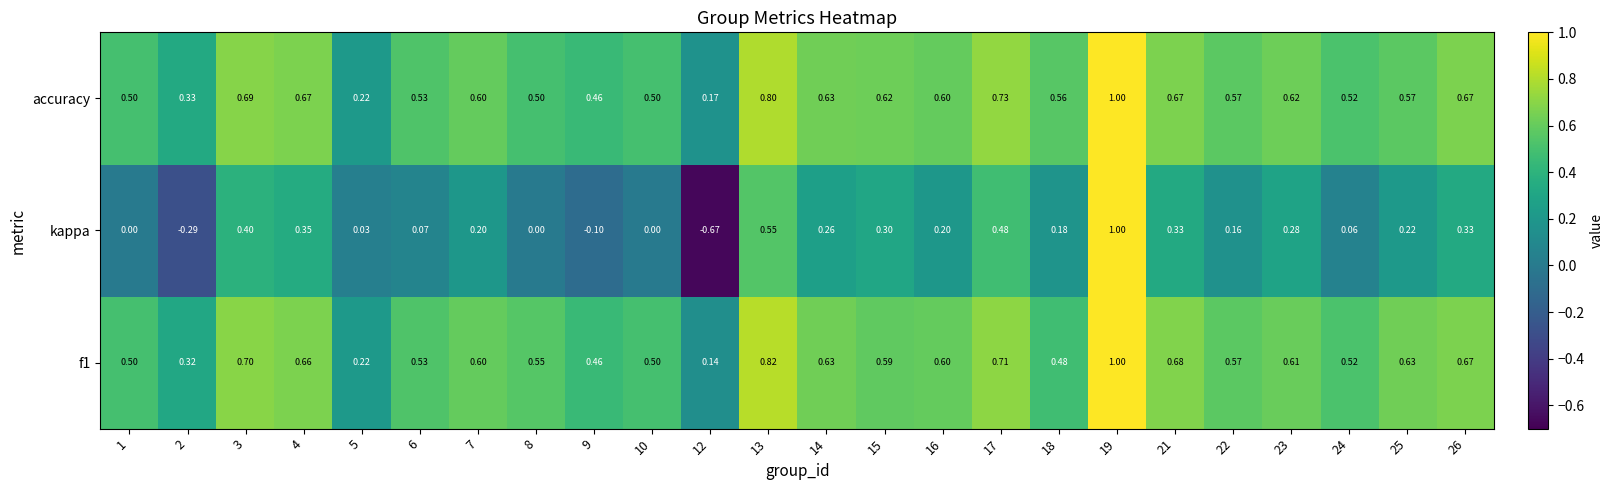

How many series are shown in this chart?

3